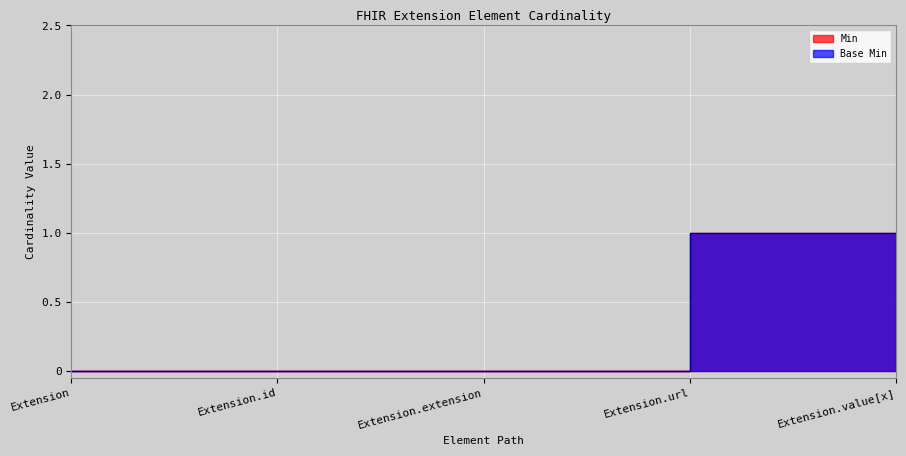

Is the value of Base Min at Extension.url greater than the value of Min at Extension.url?

No